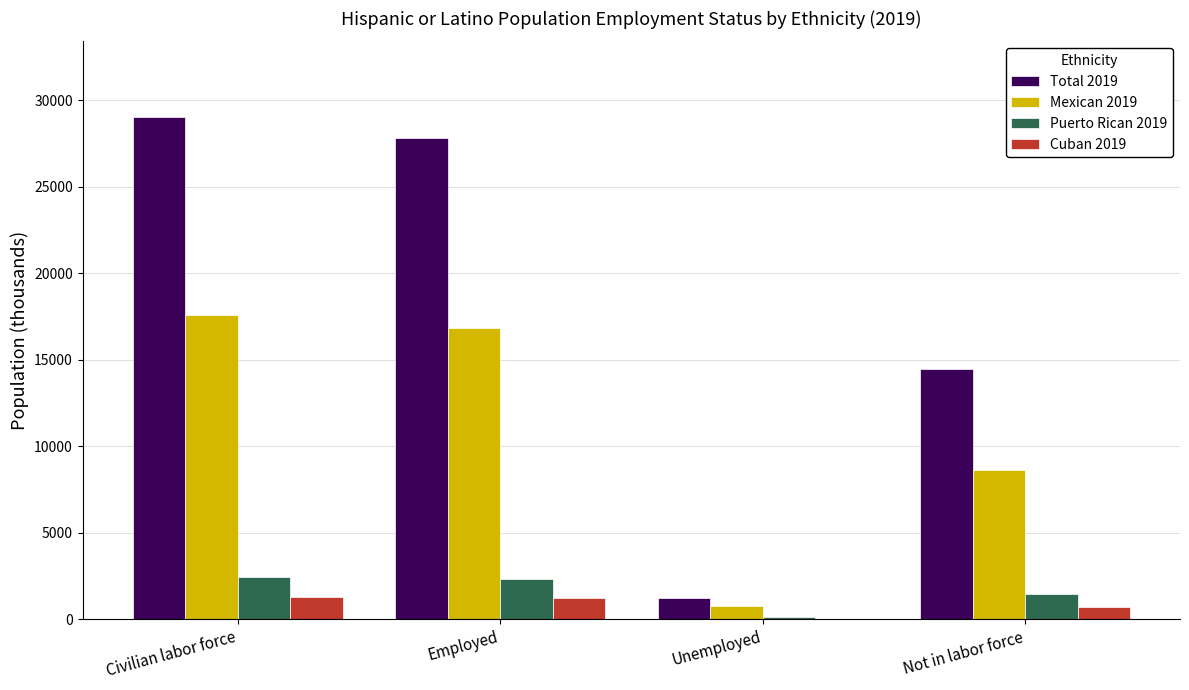

Which series has the largest total across all categories?

Total 2019